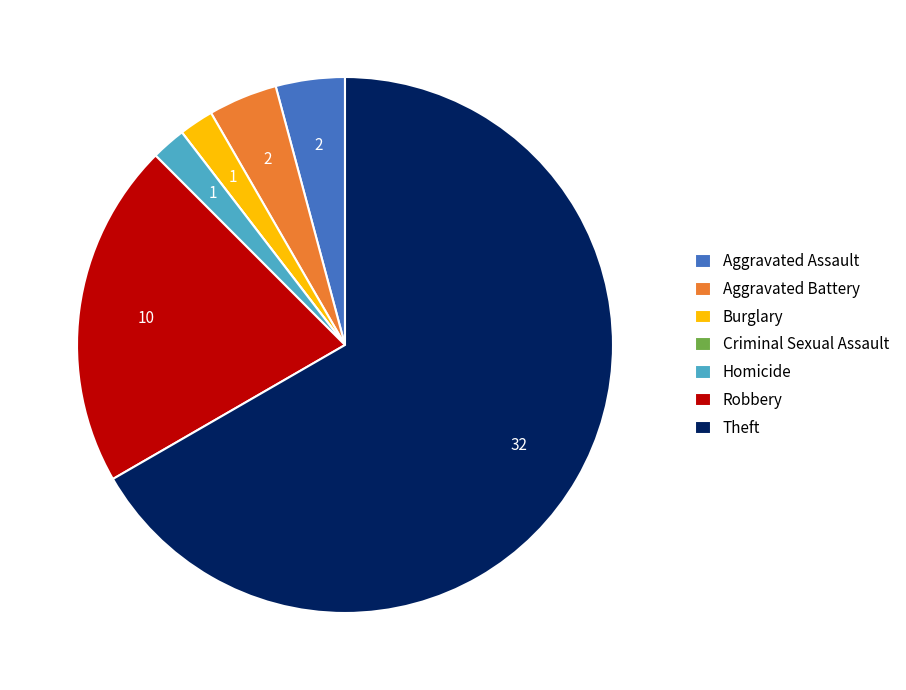

Do Robbery and Burglary together represent more than half of the pie?

No